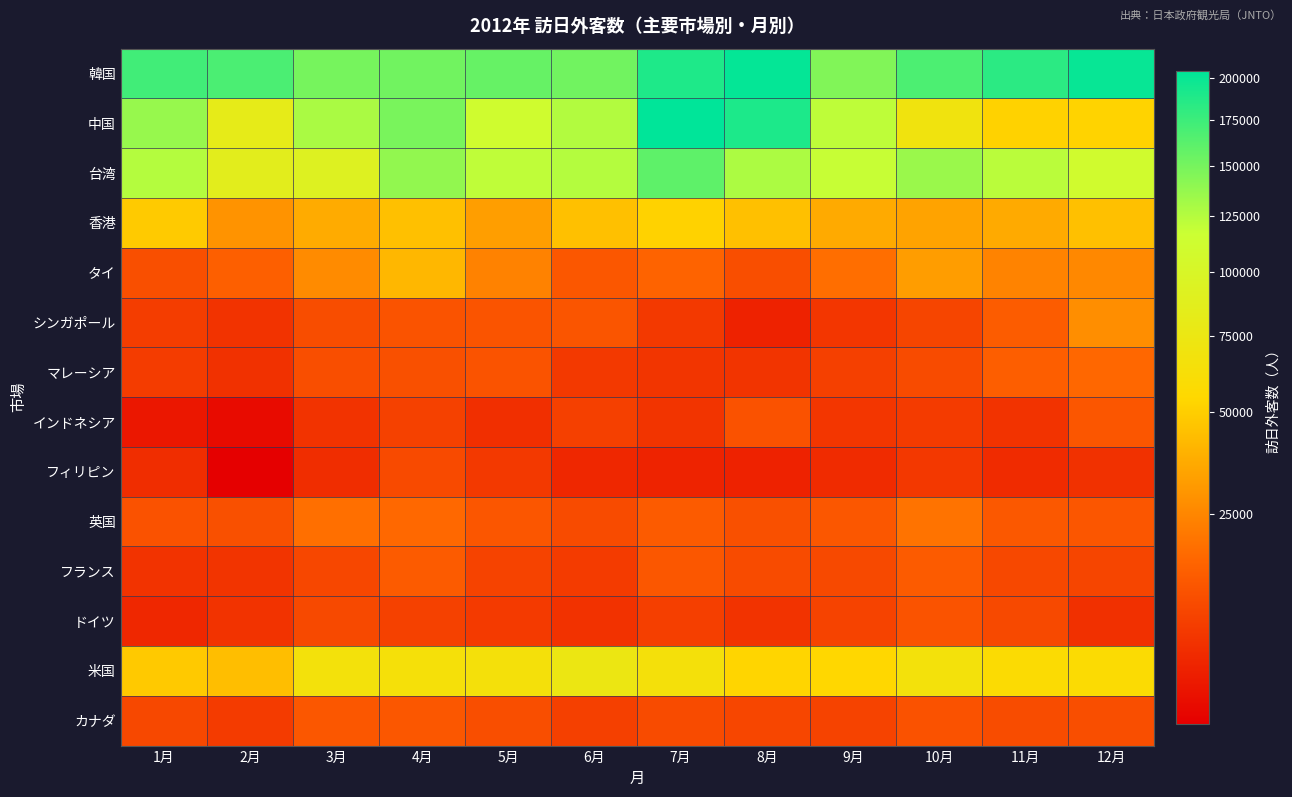

Reading left to right, extract all data points from this chart.

韓国: 1月=173000	2月=169025	3月=150291	4月=152323	5月=157141	6月=152131	7月=189701	8月=201764	9月=145742	10月=168150	11月=183557	12月=199950
中国: 1月=136665	2月=81966	3月=129302	4月=148793	5月=112152	6月=125983	7月=204270	8月=190254	9月=121673	10月=69713	11月=51993	12月=52336
台湾: 1月=125783	2月=85874	3月=92057	4月=138735	5月=120992	6月=125702	7月=160344	8月=128673	9月=118115	10月=135164	11月=123299	12月=111015
香港: 1月=48455	2月=28743	3月=36690	4月=44216	5月=32491	6月=44208	7月=51482	8月=44341	9月=36355	10月=33828	11月=36215	12月=44641
タイ: 1月=12092	2月=15345	3月=26313	4月=40821	5月=24016	6月=13608	7月=16347	8月=11812	9月=18775	10月=31701	11月=24239	12月=25571
シンガポール: 1月=8981	2月=7720	3月=11605	4月=12806	5月=13090	6月=13216	7月=8390	8月=5870	9月=8017	10月=10264	11月=14792	12月=27450
マレーシア: 1月=8876	2月=7354	3月=11748	4月=12222	5月=12731	6月=8445	7月=7905	8月=7734	9月=9442	10月=11335	11月=15170	12月=17221
インドネシア: 1月=5130	2月=4570	3月=7597	4月=9594	5月=7108	6月=9451	7月=7779	8月=12500	9月=7996	10月=8704	11月=7678	12月=13353
フィリピン: 1月=6924	2月=4409	3月=6928	4月=11059	5月=8414	6月=6263	7月=5991	8月=5871	9月=6714	10月=8292	11月=6775	12月=7397
英国: 1月=12654	2月=12294	3月=18993	4月=17345	5月=13424	6月=11396	7月=14575	8月=12192	9月=13742	10月=20080	11月=13953	12月=13346
フランス: 1月=7686	2月=7791	3月=10636	4月=14457	5月=9976	6月=8667	7月=13477	8月=11358	9月=10863	10月=14467	11月=10777	12月=10257
ドイツ: 1月=6351	2月=7689	3月=10963	4月=9605	5月=8568	6月=7528	7月=9355	8月=7645	9月=10027	10月=12891	11月=10995	12月=7281
米国: 1月=48268	2月=43637	3月=66010	4月=64208	5月=65195	6月=74049	7月=65750	8月=53180	9月=53692	10月=66556	11月=58238	12月=57926
カナダ: 1月=10860	2月=8797	3月=13596	4月=13517	5月=11871	6月=9522	7月=11153	8月=10434	9月=9859	10月=12517	11月=11454	12月=11775